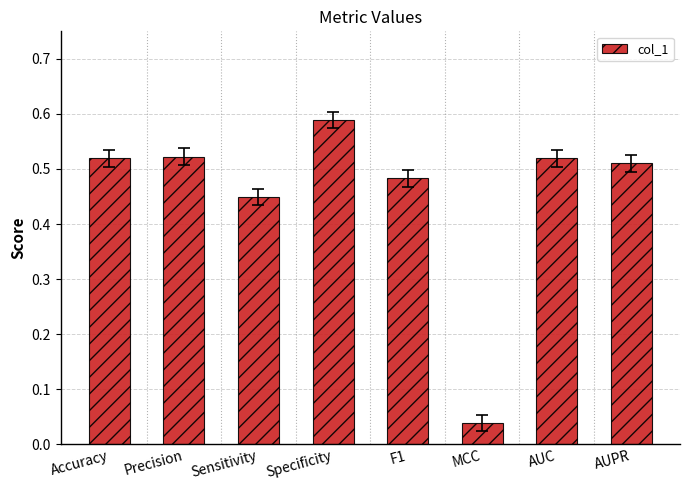

Which has a higher value, Sensitivity or Accuracy?

Accuracy